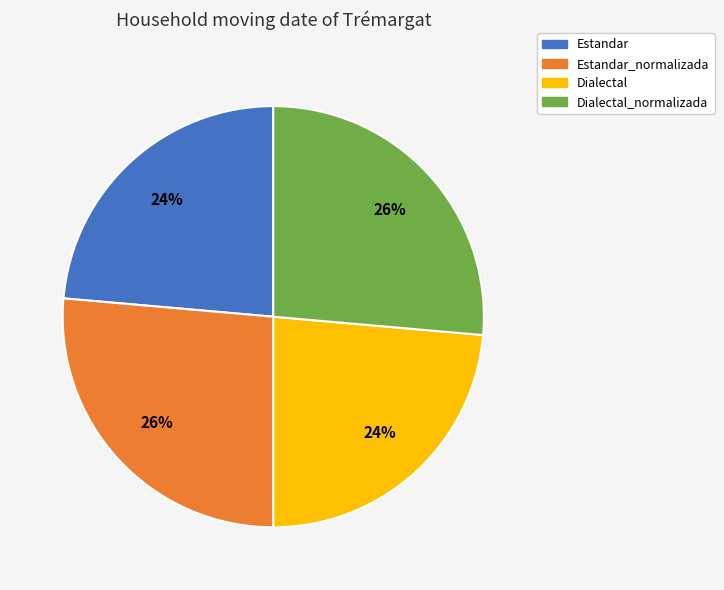

Is there a majority slice in this chart?

No